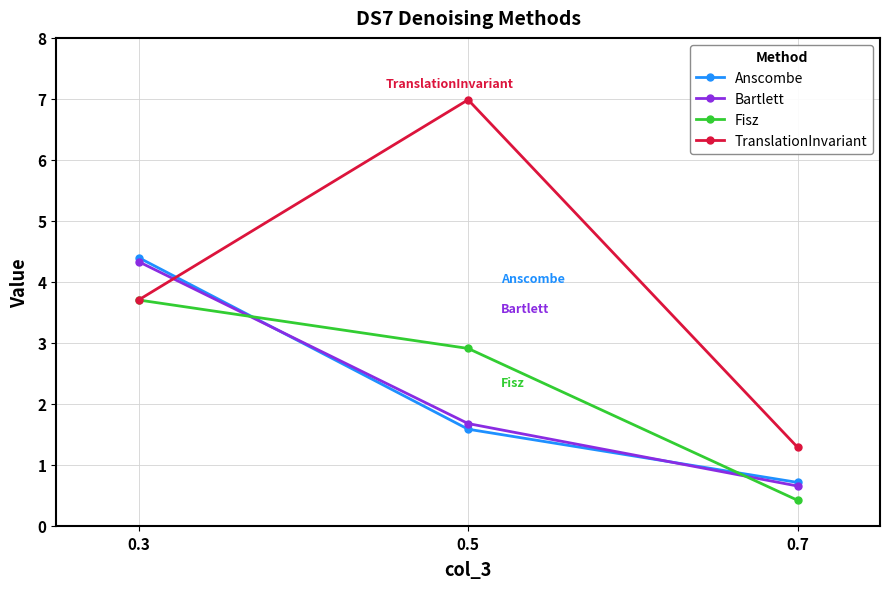

What is the difference between the maximum and minimum values in the Bartlett series?

3.7